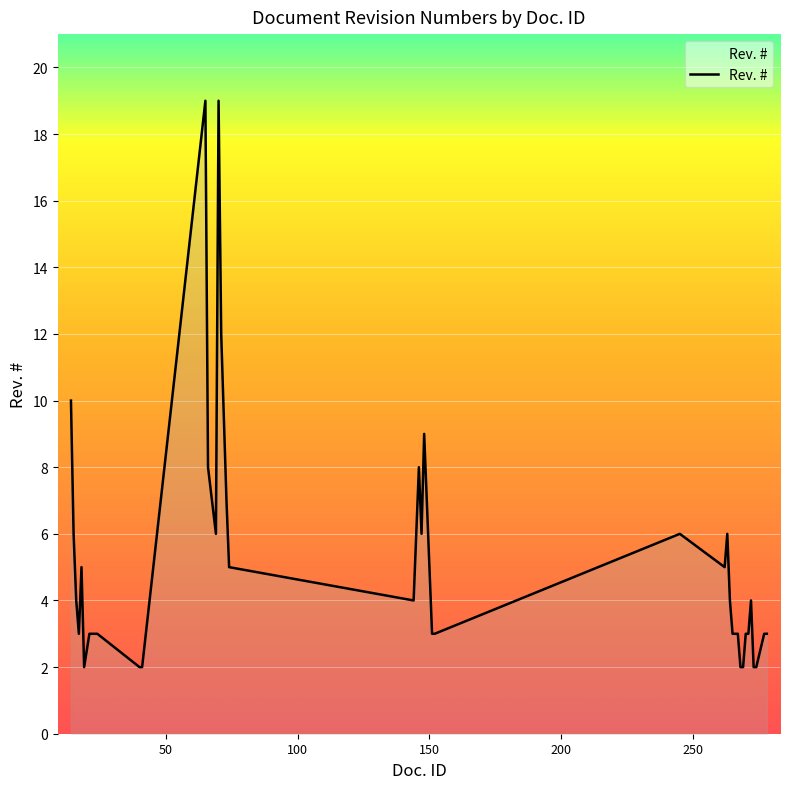

Does the chart display data point markers on the line(s)?

No